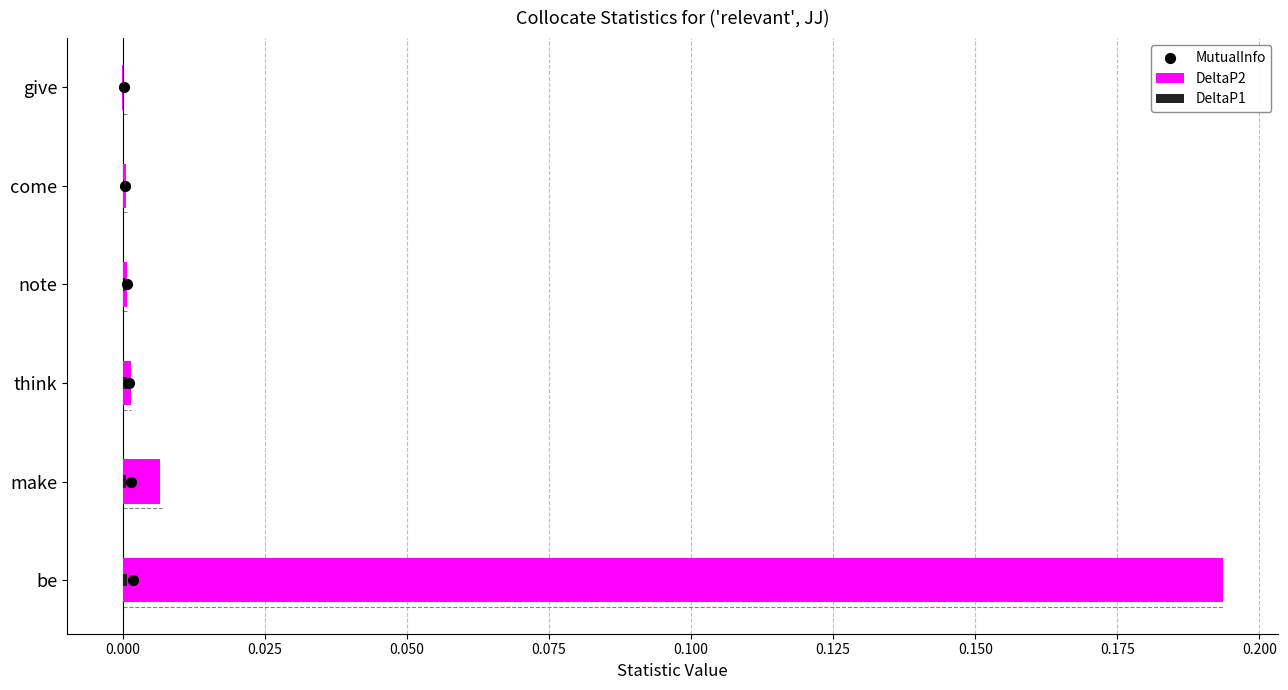

Which series reaches the minimum Y coordinate?

DeltaP2